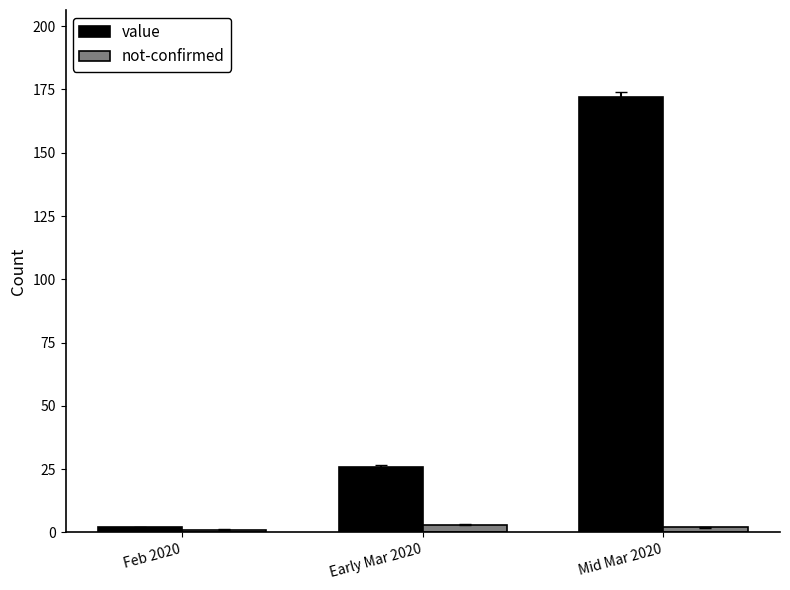

What is the value of the not-confirmed bar at the 1st from the left?

1